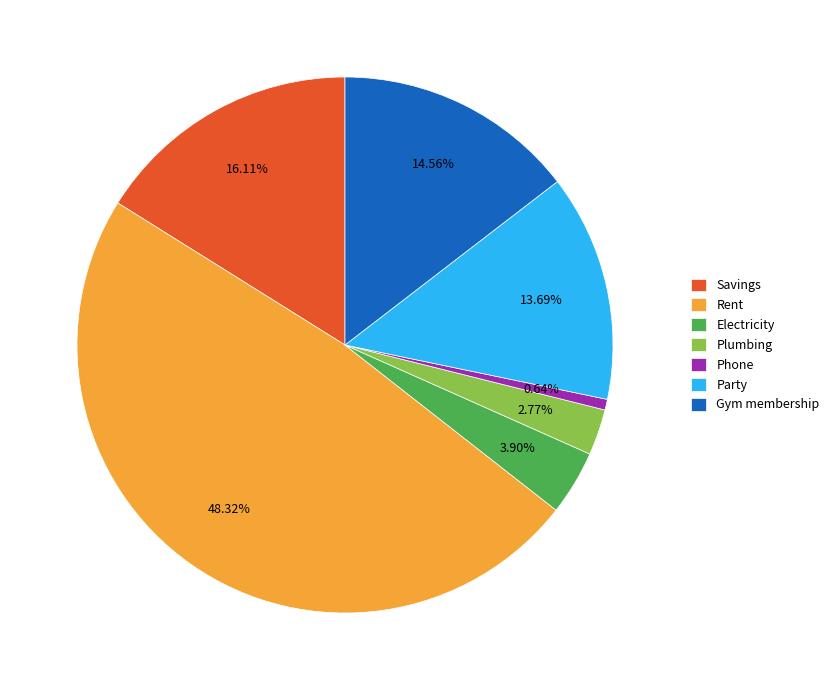

Count the number of slices in the pie.

7